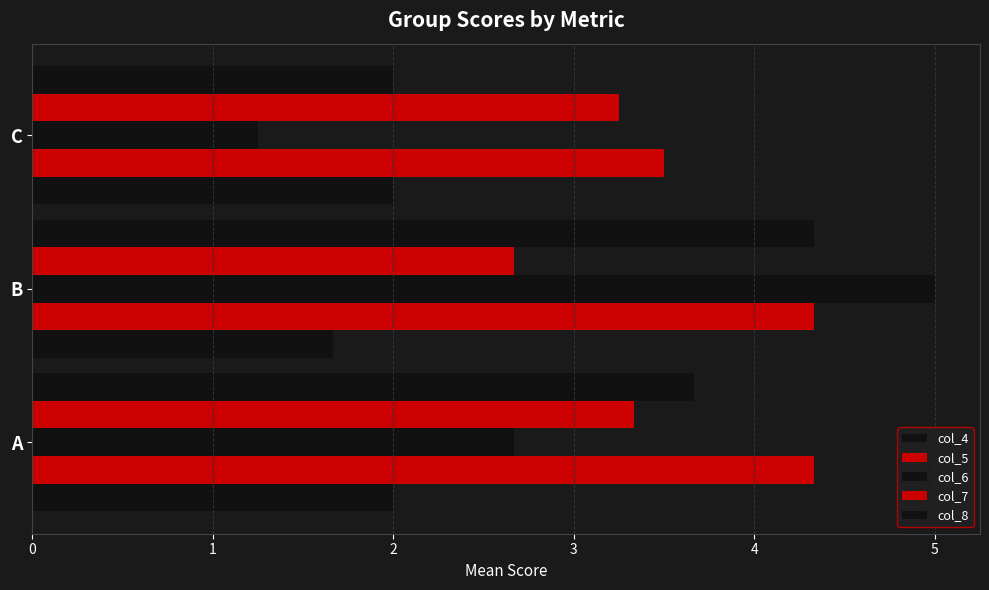

How many values in the col_7 series exceed 3?

2